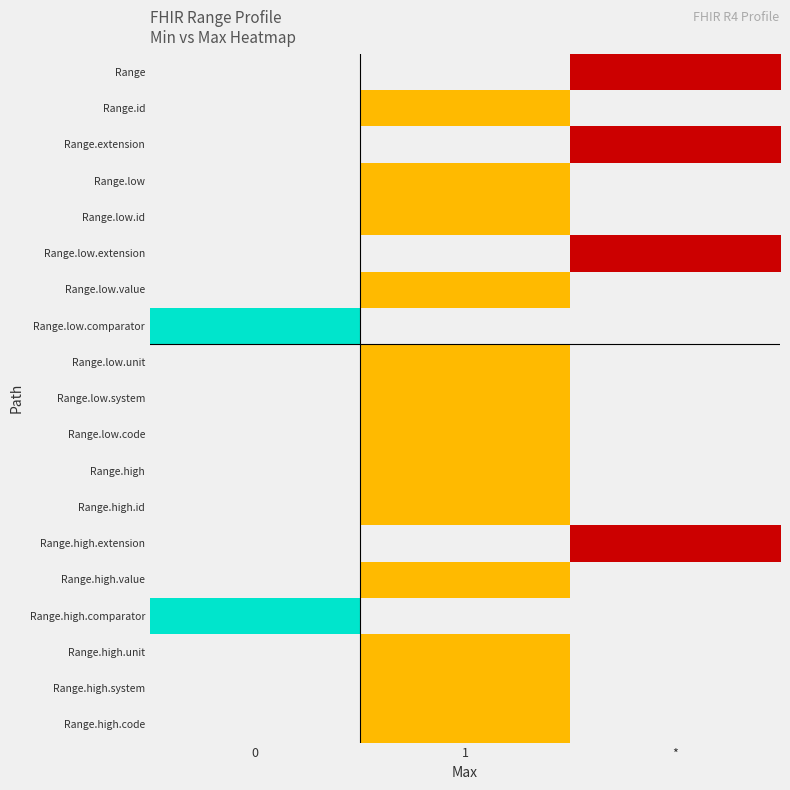

Is it true that Range.high.id equals 1.7 at 1?

False